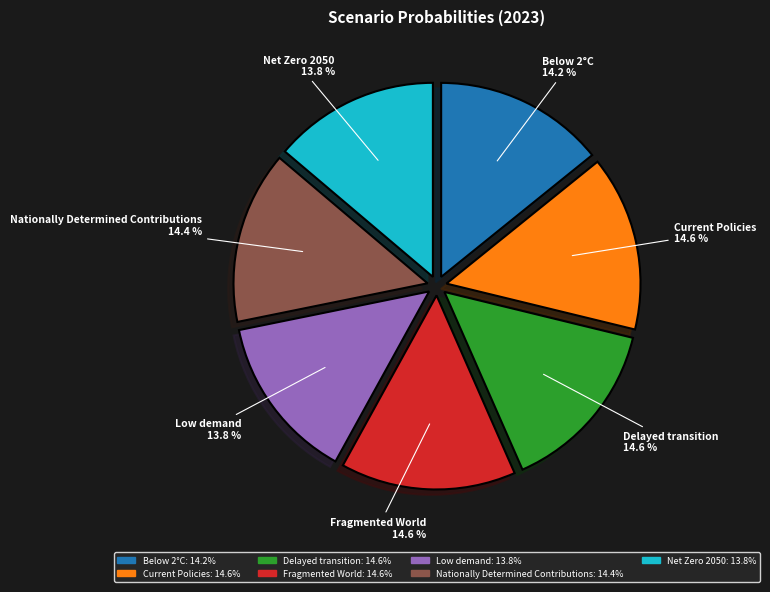

Does Net Zero 2050 represent more than half of the total?

No